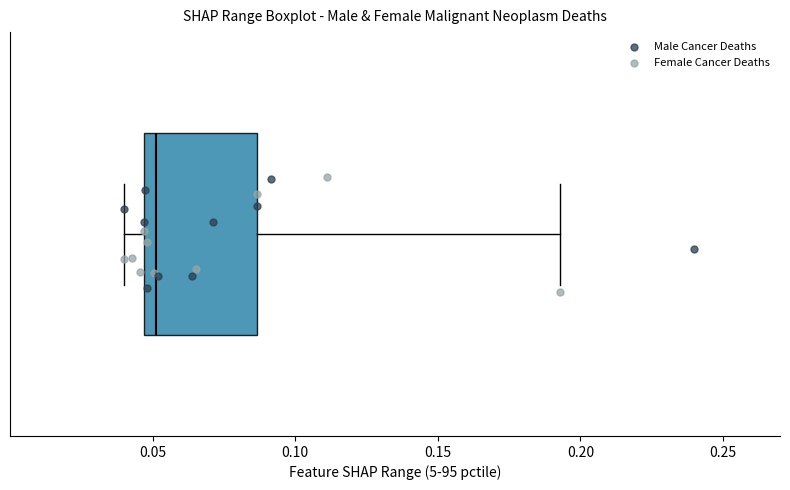

Read this box plot against the x-axis: the position of the median line, the range covered by the box, and the ends of both whiskers. The values are not printed on the chart, so give them approximately, as read against the axis.

median 0.050, box 0.045 to 0.085, whiskers 0.040 to 0.195